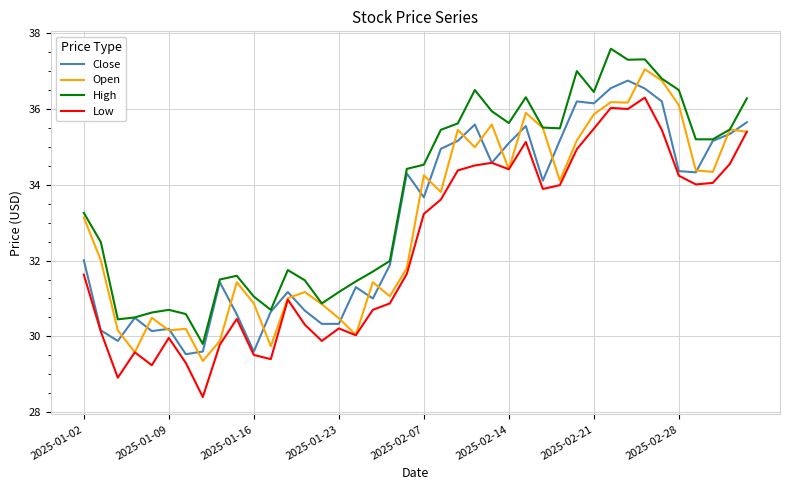

True or false: High has more than 0 interior local peaks.

True